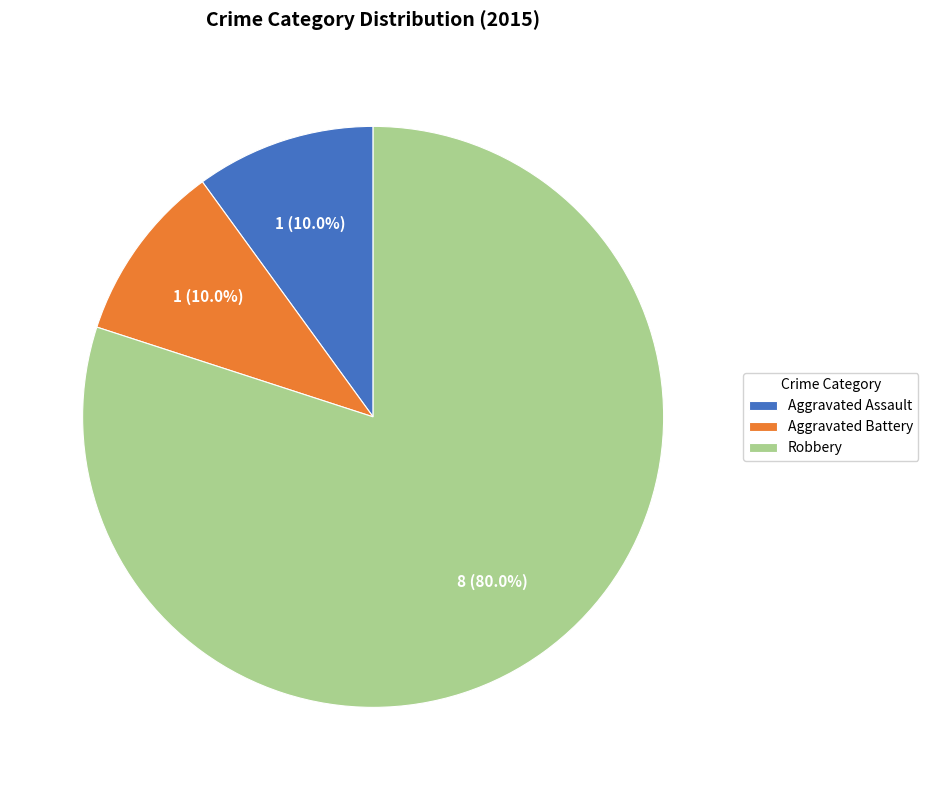

What is the largest slice in the pie chart?

Robbery